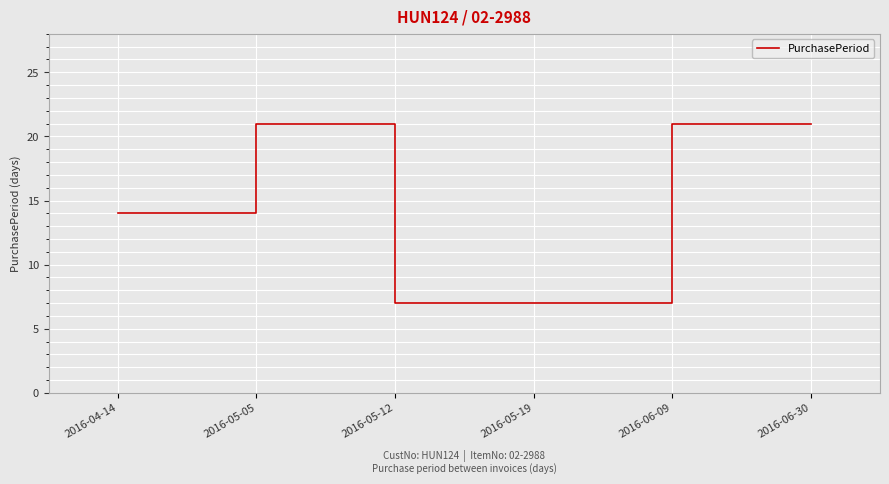

Approximately how many times larger is the value at 2016-05-19 compared to 2016-06-09?

0.3